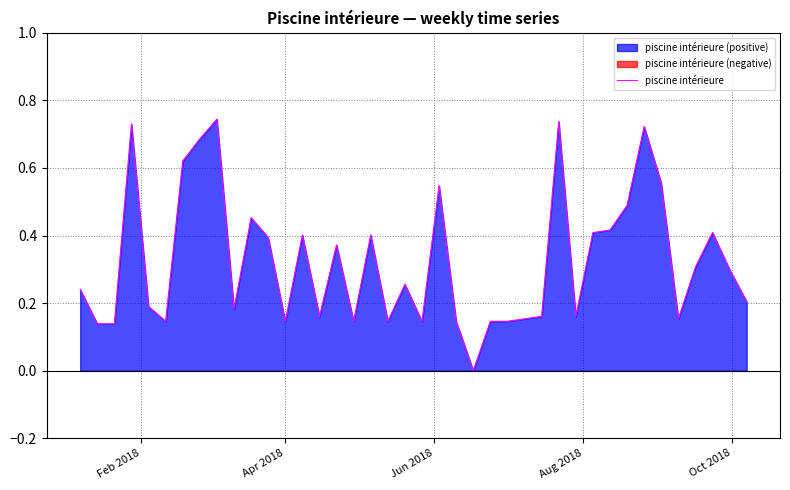

What is the average value?

0.3